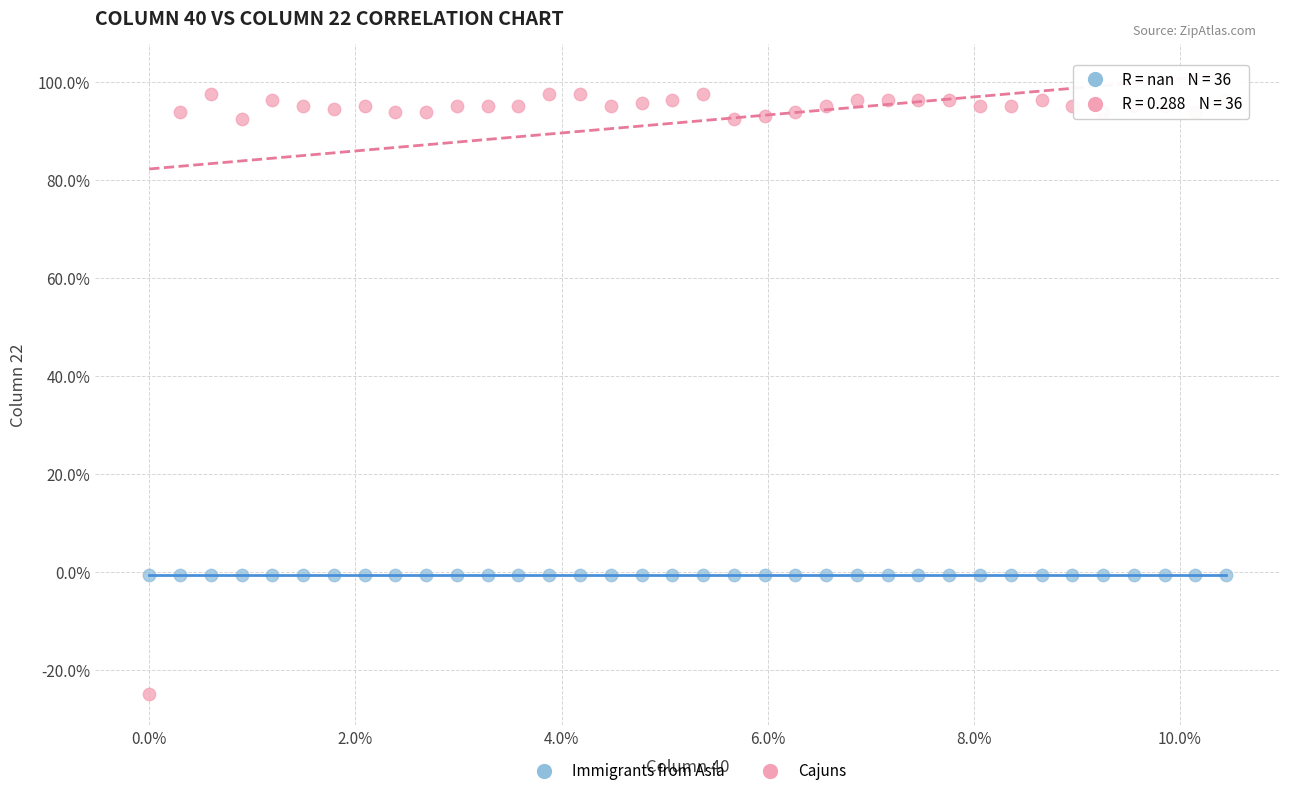

Which series reaches the maximum Y coordinate?

Cajuns